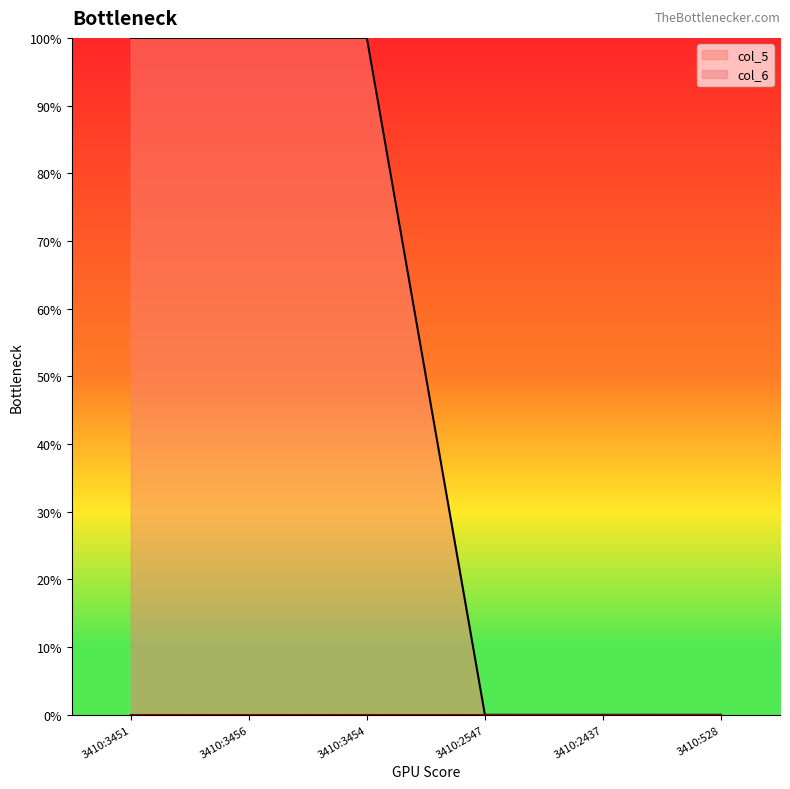

True or false: there are more than 1 points higher than both neighbors.

False